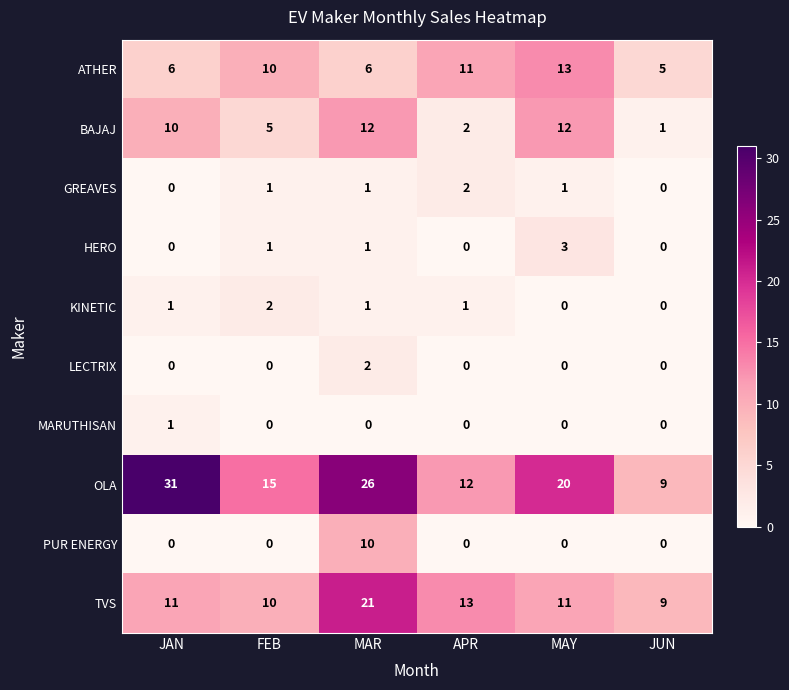

At which label does TVS reach its minimum?

JUN